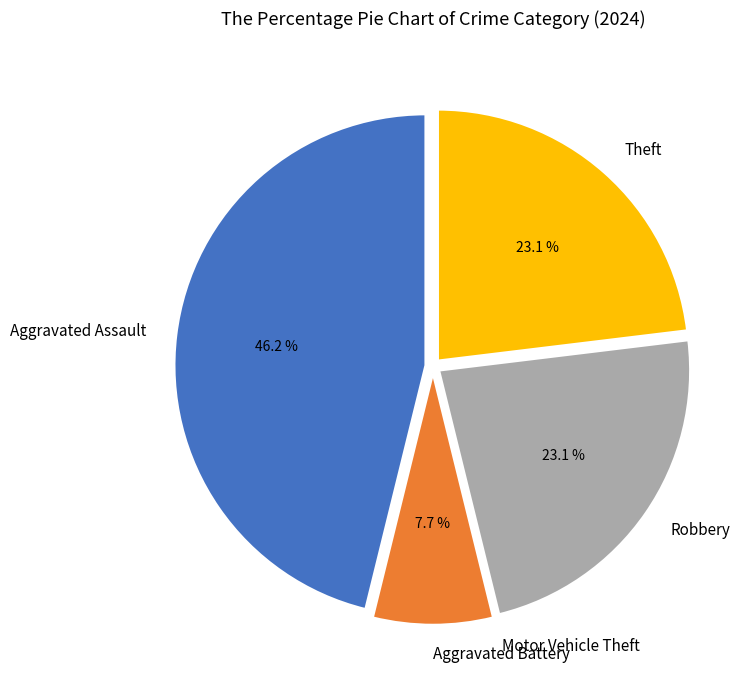

Is there a majority slice in this chart?

No